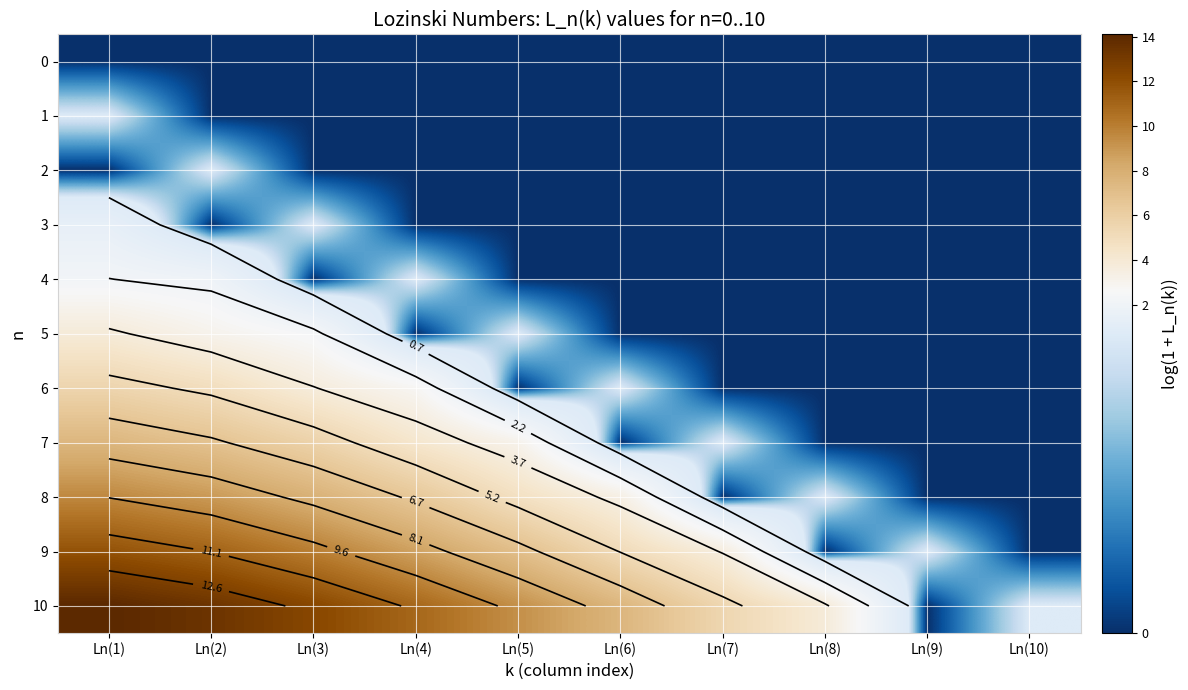

Between Ln(4) and Ln(5), which series saw the biggest shift?

6